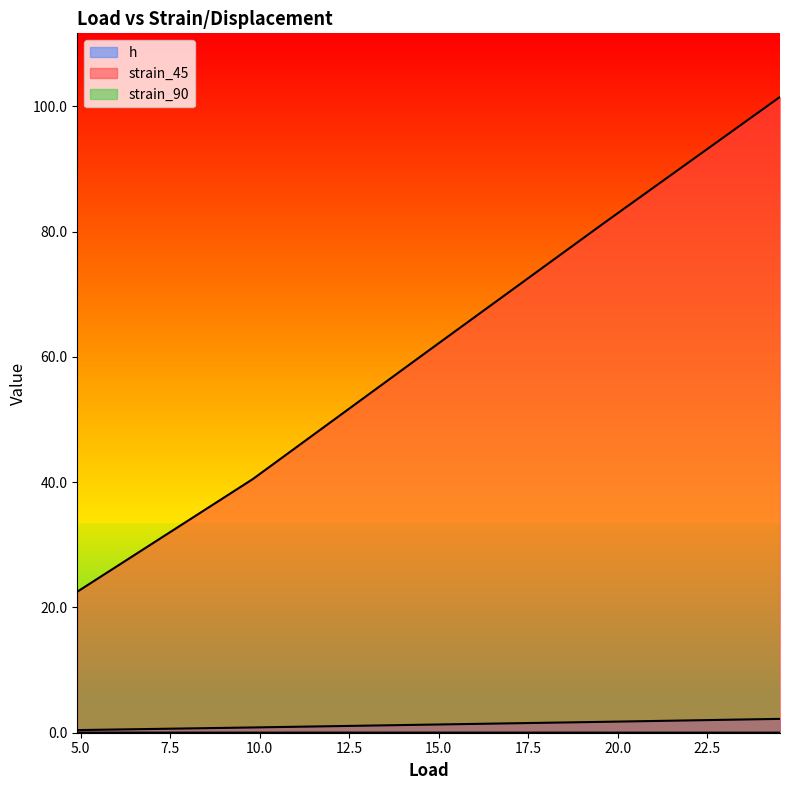

Which series has the widest spread of values?

strain_45